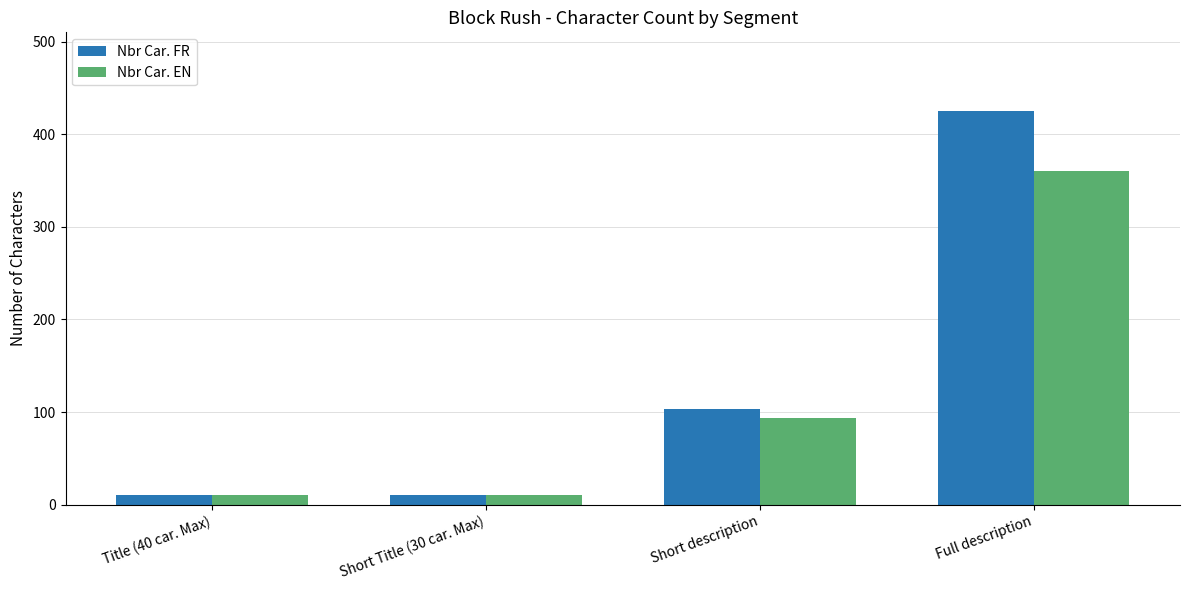

True or false: Nbr Car. EN has a value of 497 at Full description.

False